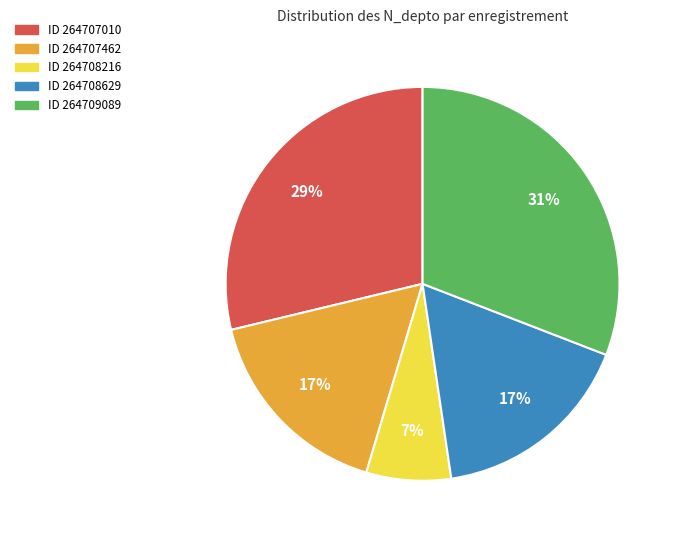

To the nearest percent, what is the average slice percentage?

20%